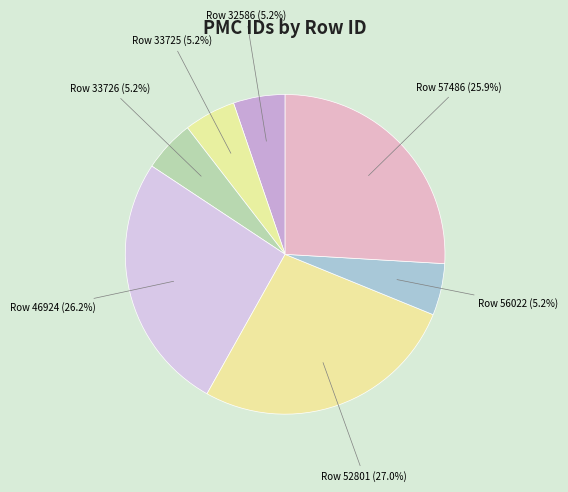

Does Row 56022 (5.2%) account for over 50% of the chart?

No